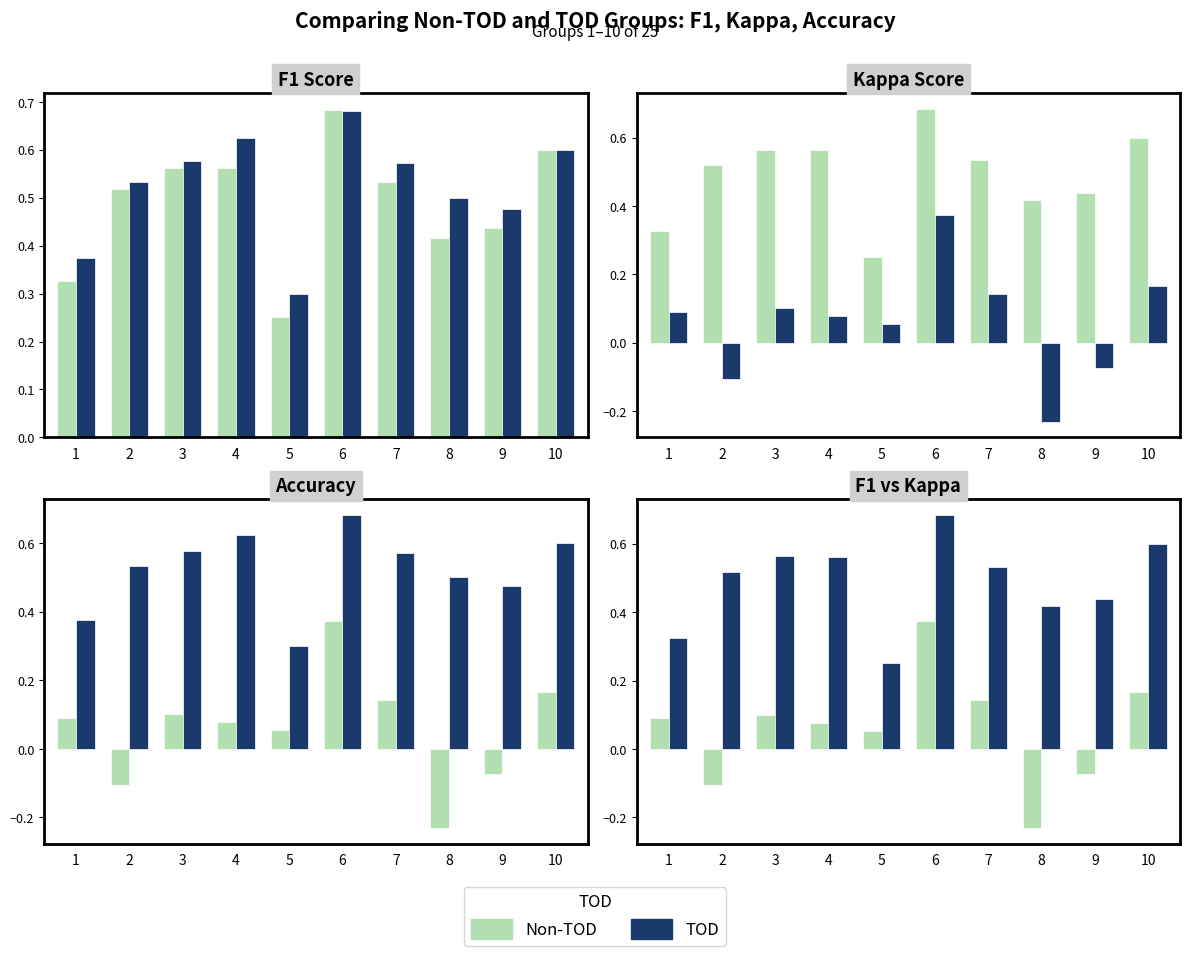

Are the bars horizontal?

No